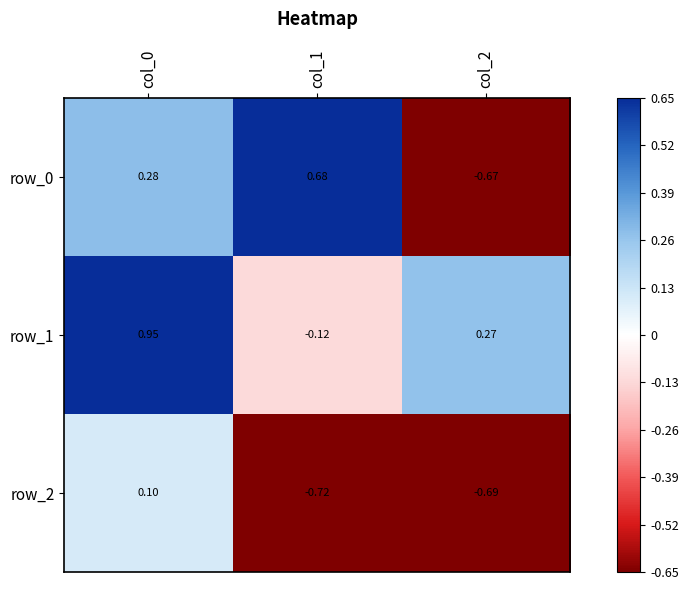

Reading left to right, what are all the values shown in this chart?

row_0: 0.3	0.7	-0.7
row_1: 1.0	-0.1	0.3
row_2: 0.1	-0.7	-0.7